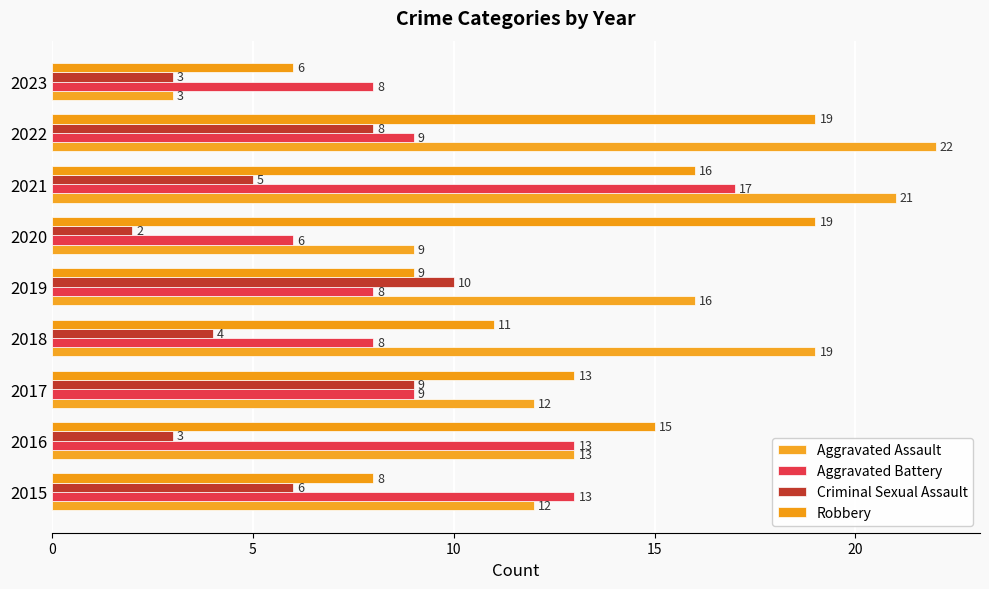

What are all the series names shown in the legend?

Aggravated Assault, Aggravated Battery, Criminal Sexual Assault, Robbery